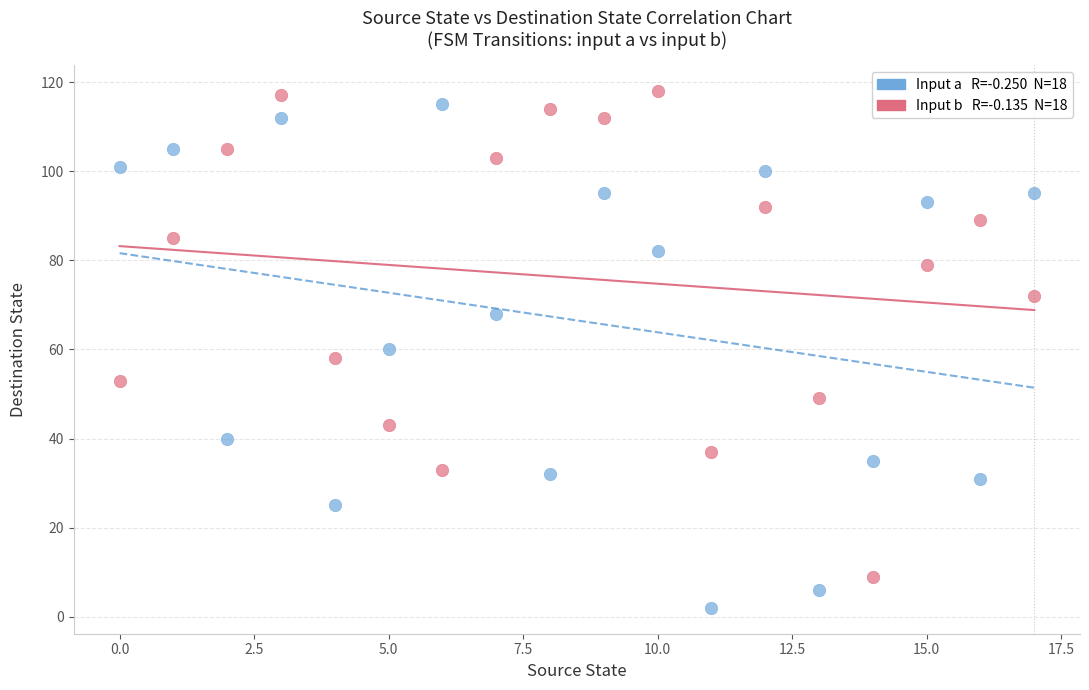

Across all data points, what is the range of Y values (max minus min)?

116